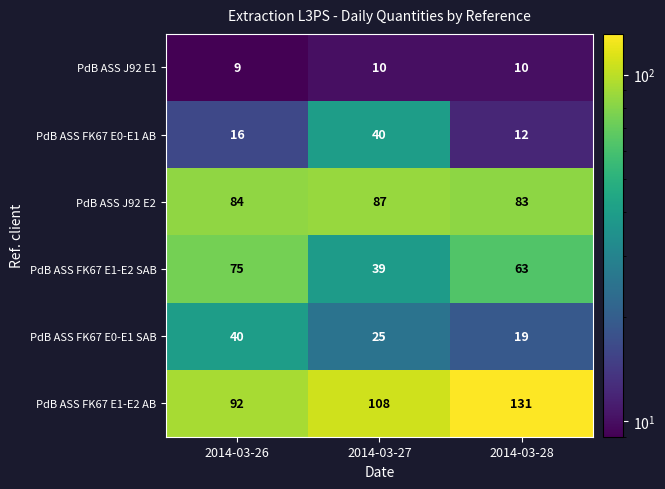

What value does the PdB ASS J92 E2 series have at 2014-03-27?

87